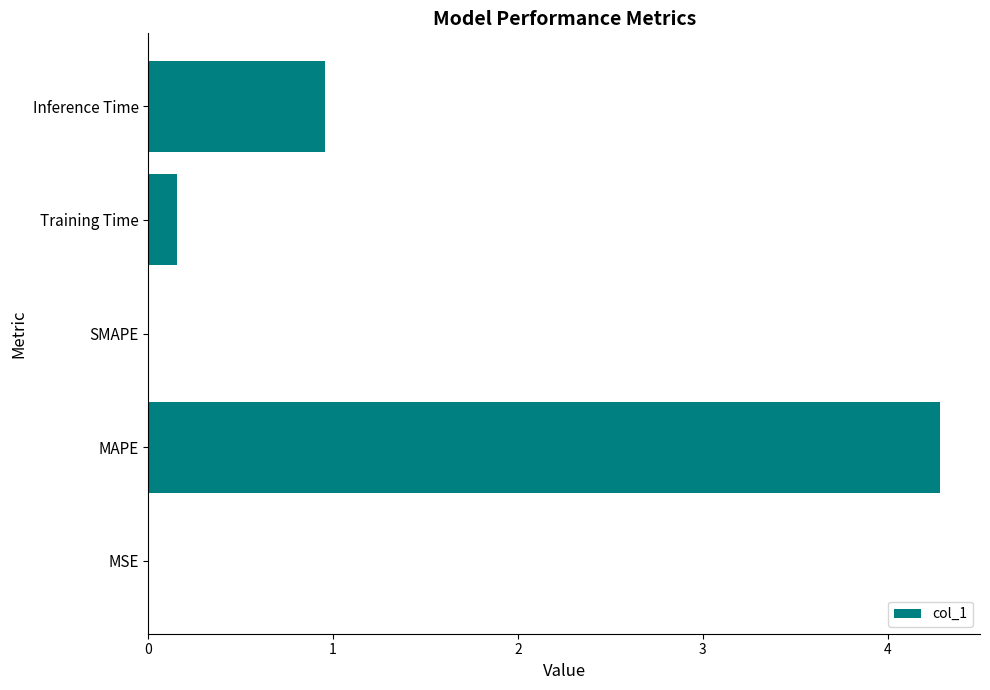

What is the greatest value displayed?

4.3